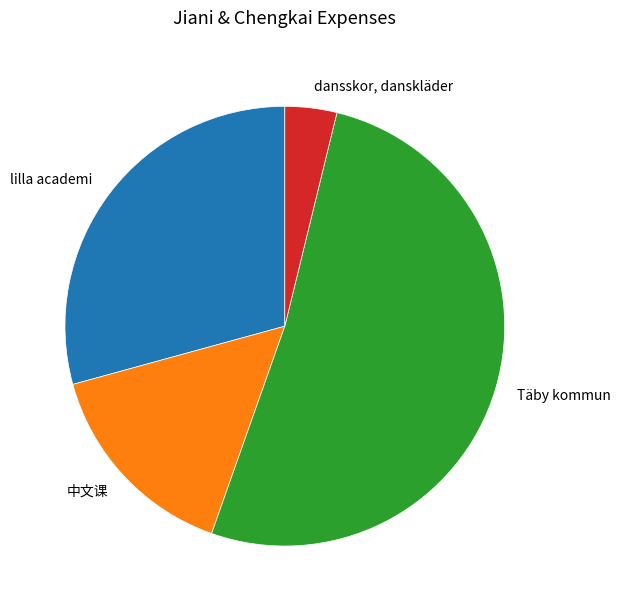

How many slices are in this pie chart?

4